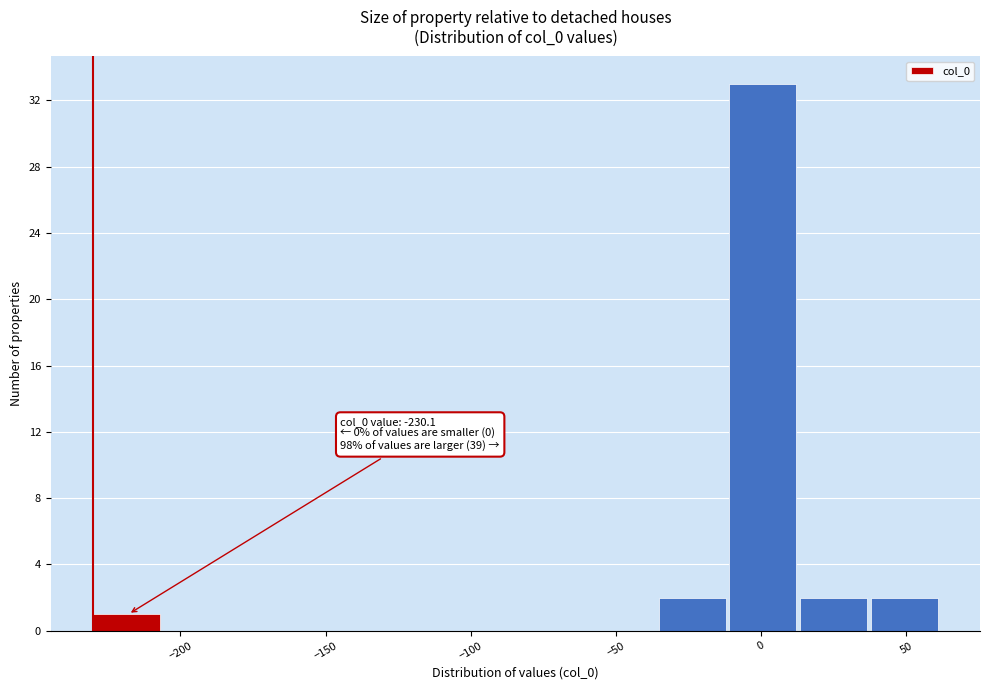

Which range on the x-axis has the tallest bar?

-10 to 15